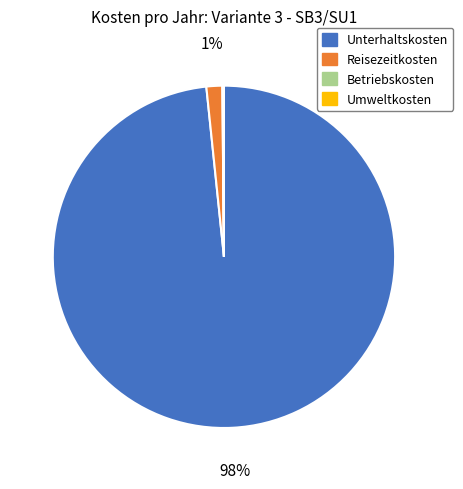

Does Unterhaltskosten represent more than half of the total?

Yes